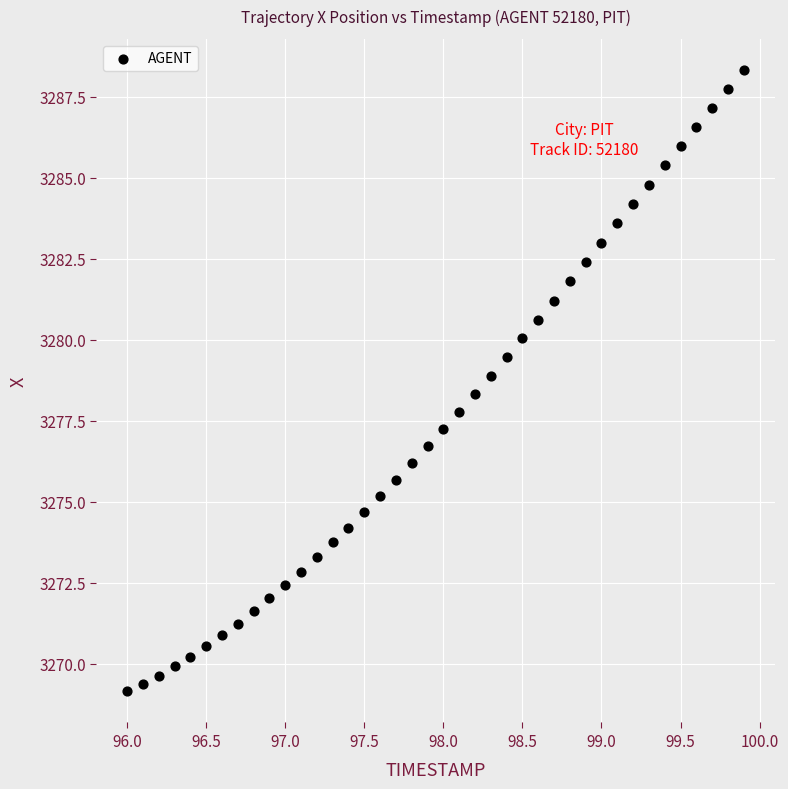

What is the range of Y values (max minus min)?

19.2